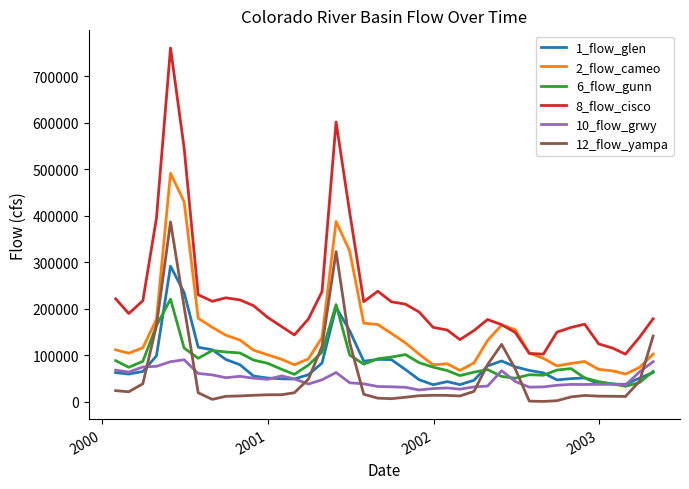

How many times do 2_flow_cameo and 12_flow_yampa cross each other?

1